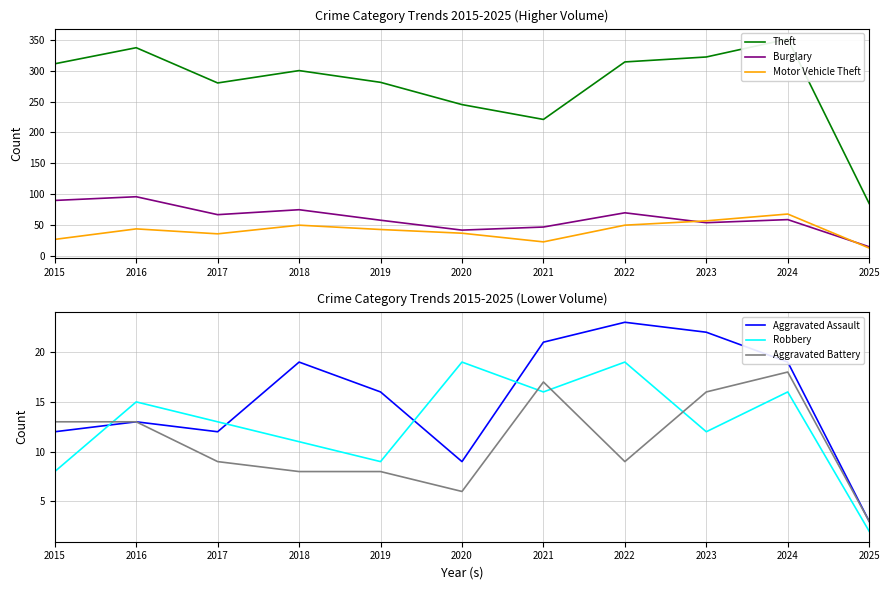

True or false: Aggravated Assault and Aggravated Battery cross at least once.

False